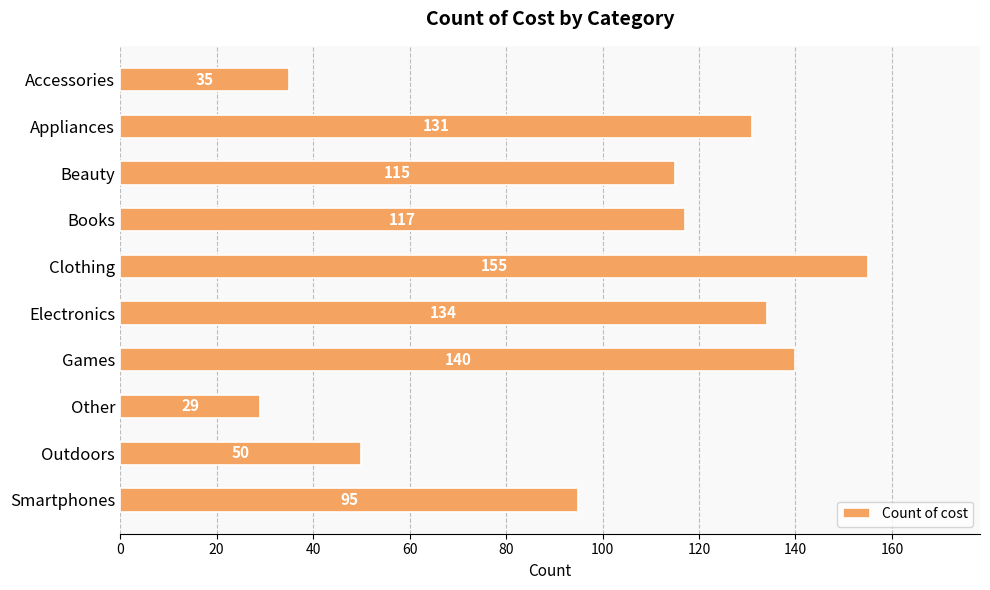

What is the change in value from Appliances to Beauty?

-16